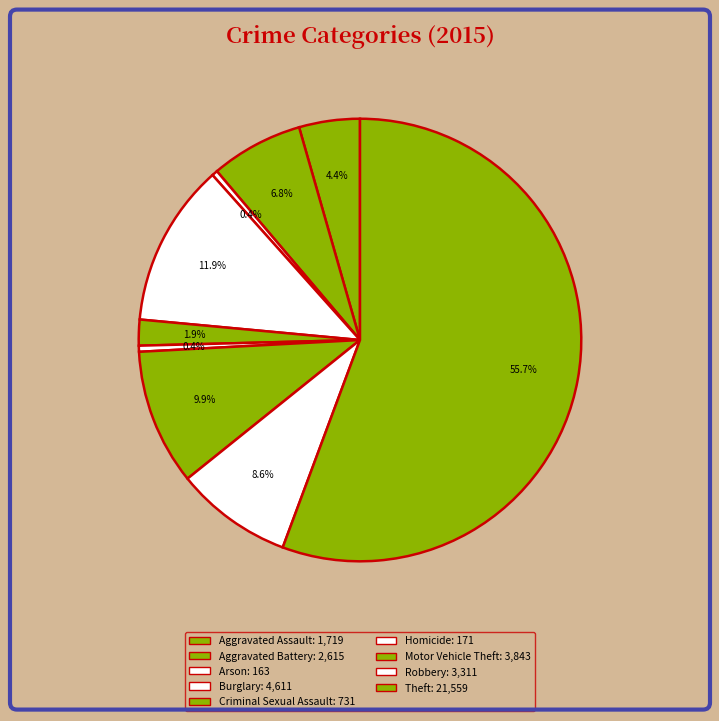

How many slices are in this pie chart?

9